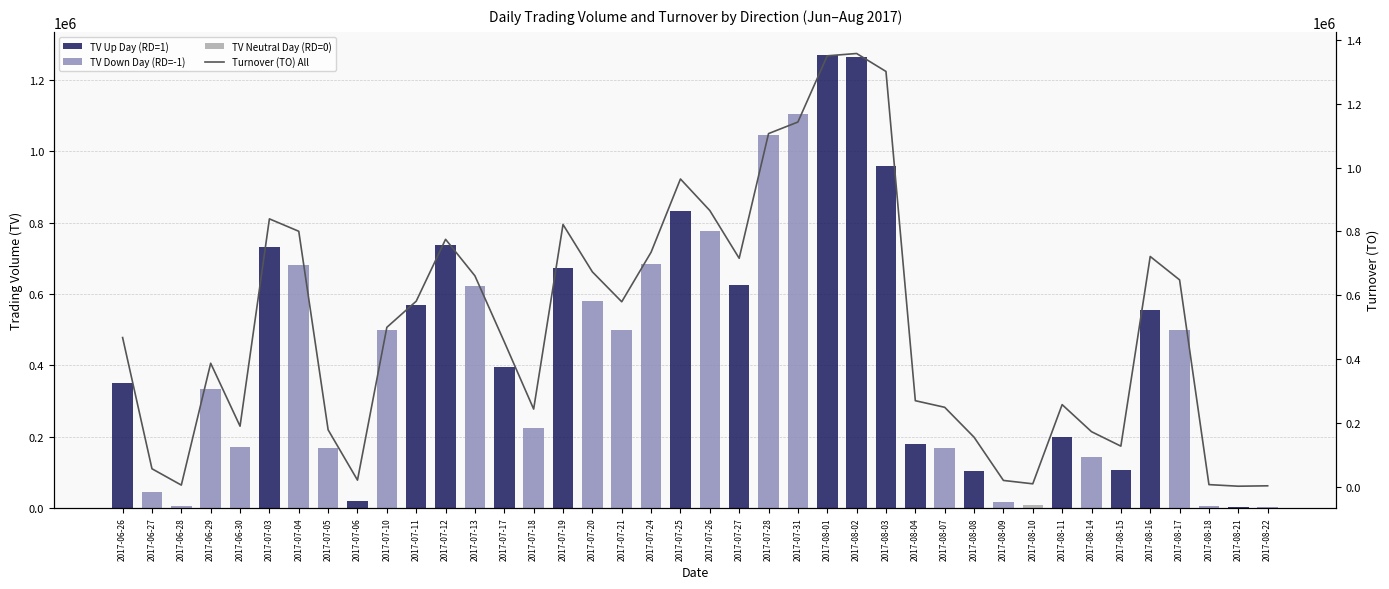

What position from the right is 2017-08-02?

15